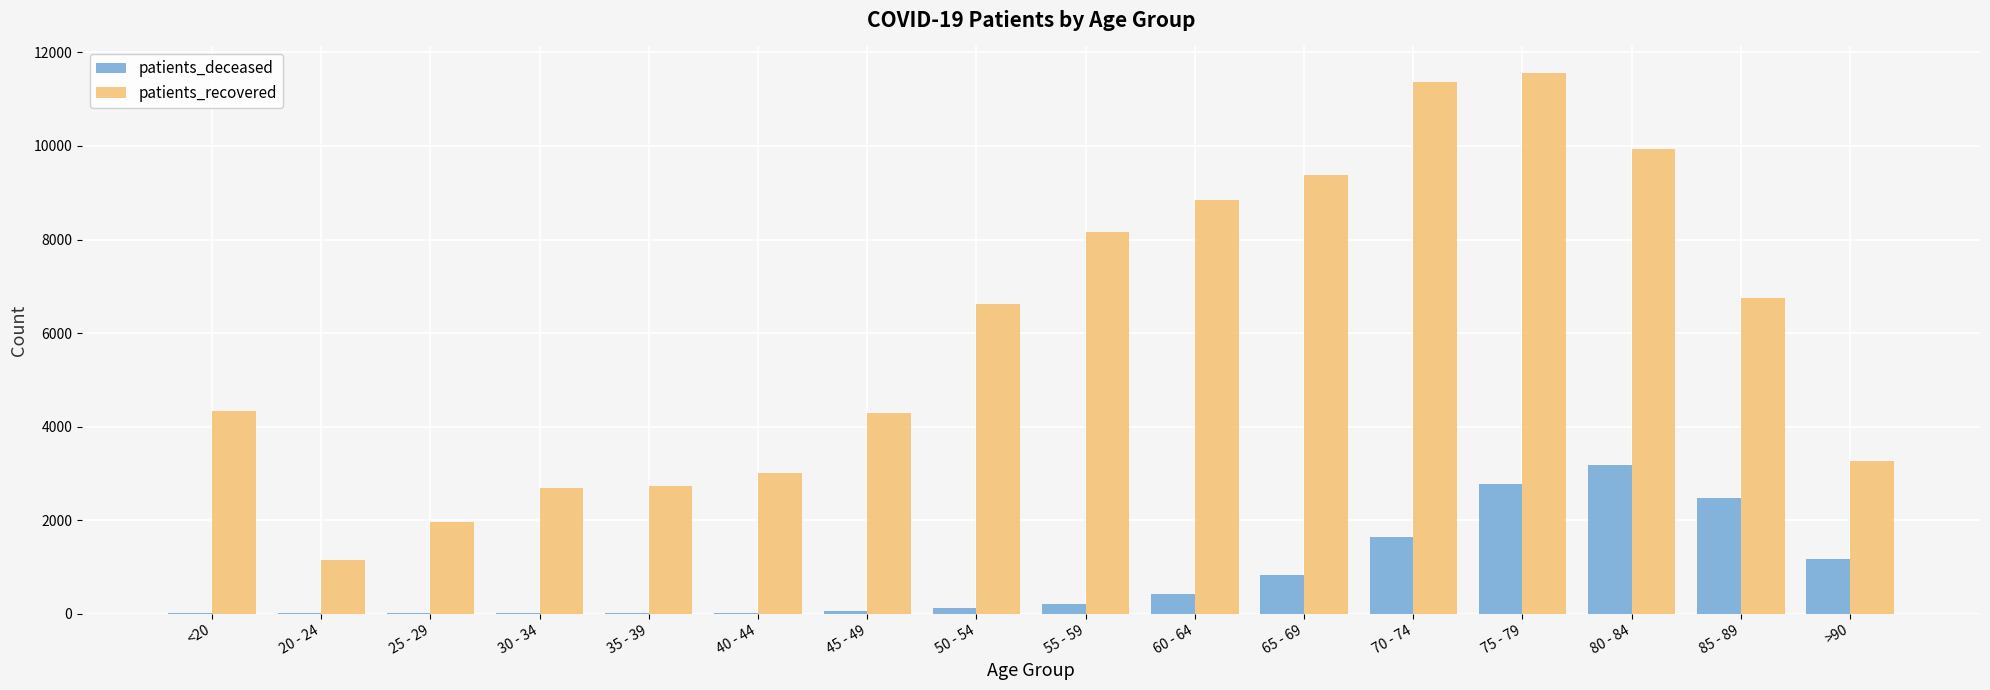

Which series changed the most between 30 - 34 and >90?

patients_deceased